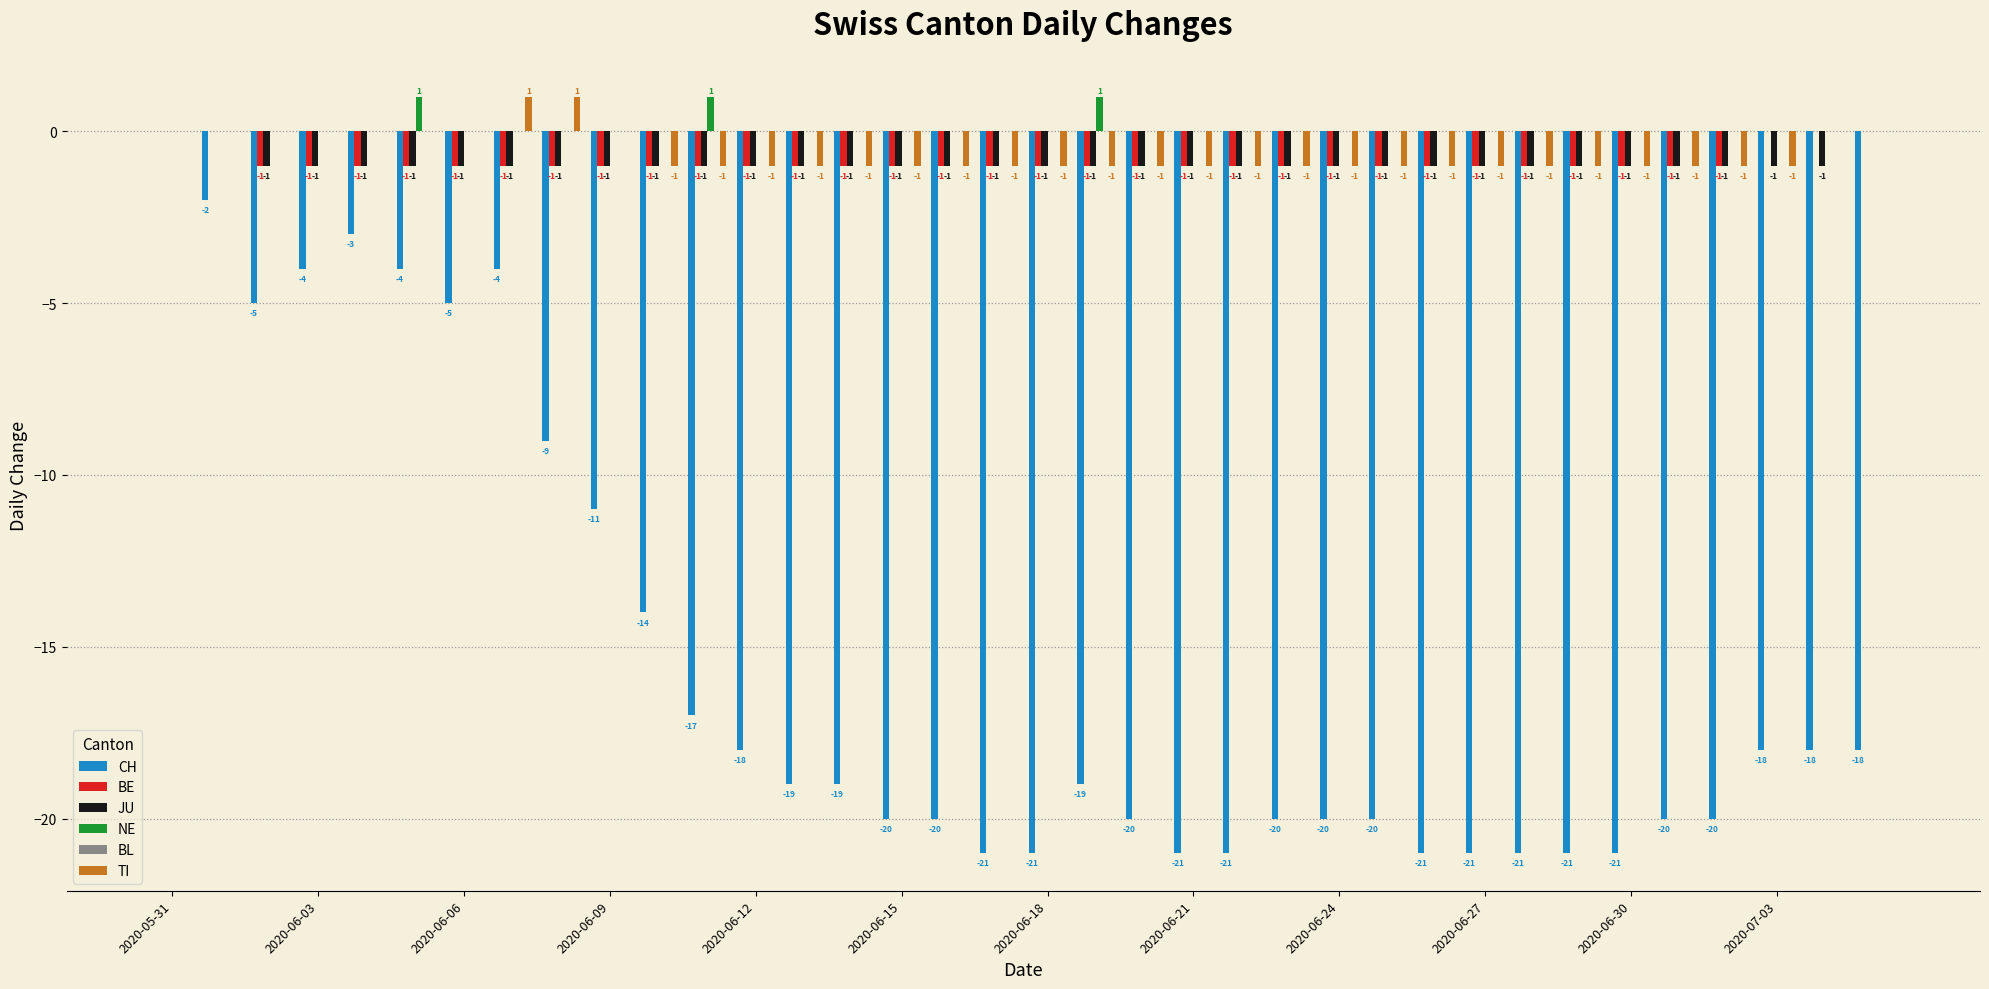

How many data points in CH are above -19?

16